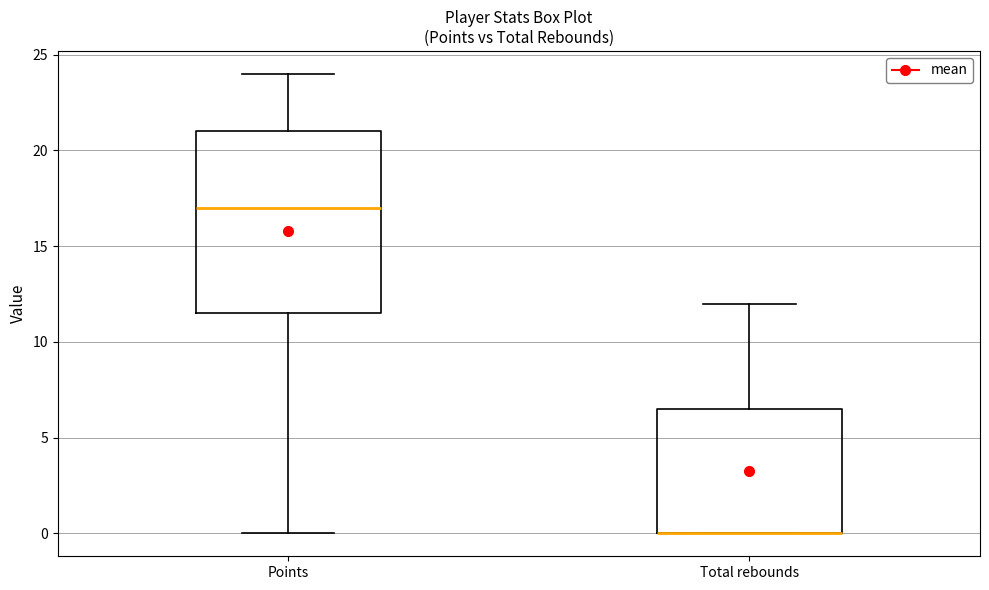

Reading left to right, read every box against the y-axis: the position of its median line, the range the box covers, and the ends of its whiskers. The values are not printed on the chart, so give them approximately, as read against the axis.

Points: median 17.0, box 11.5 to 21.0, whiskers 0.0 to 24.0
Total rebounds: median 0.0 (drawn on the box's lower edge), box 0.0 to 6.5, whiskers 0.0 to 12.0